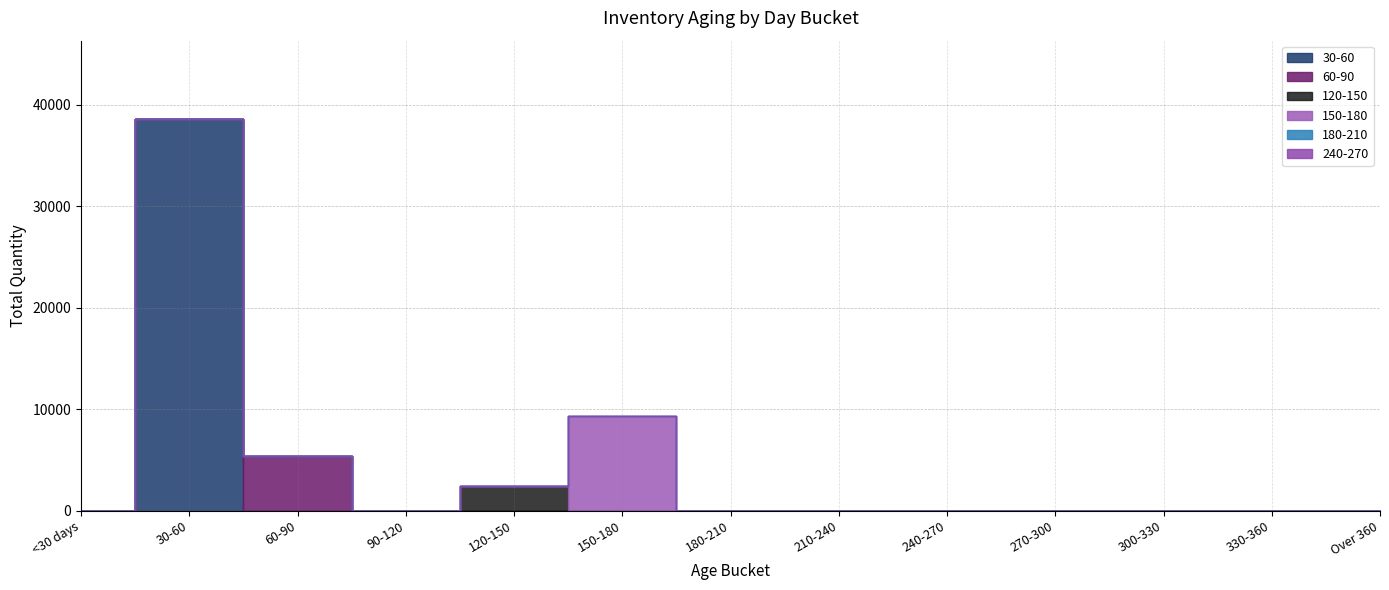

Which series has the widest spread of values?

30-60